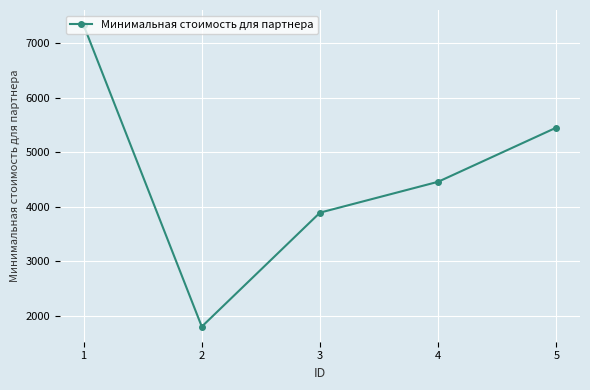

Is it true that the value at 1 is 7331.0?

True